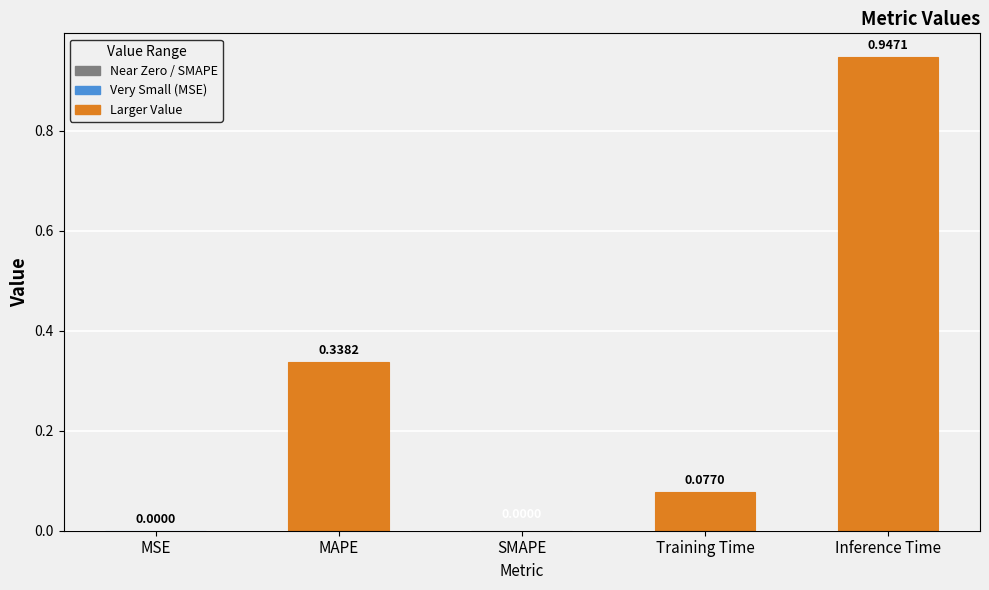

True or false: the data shows 0.5 at SMAPE.

False